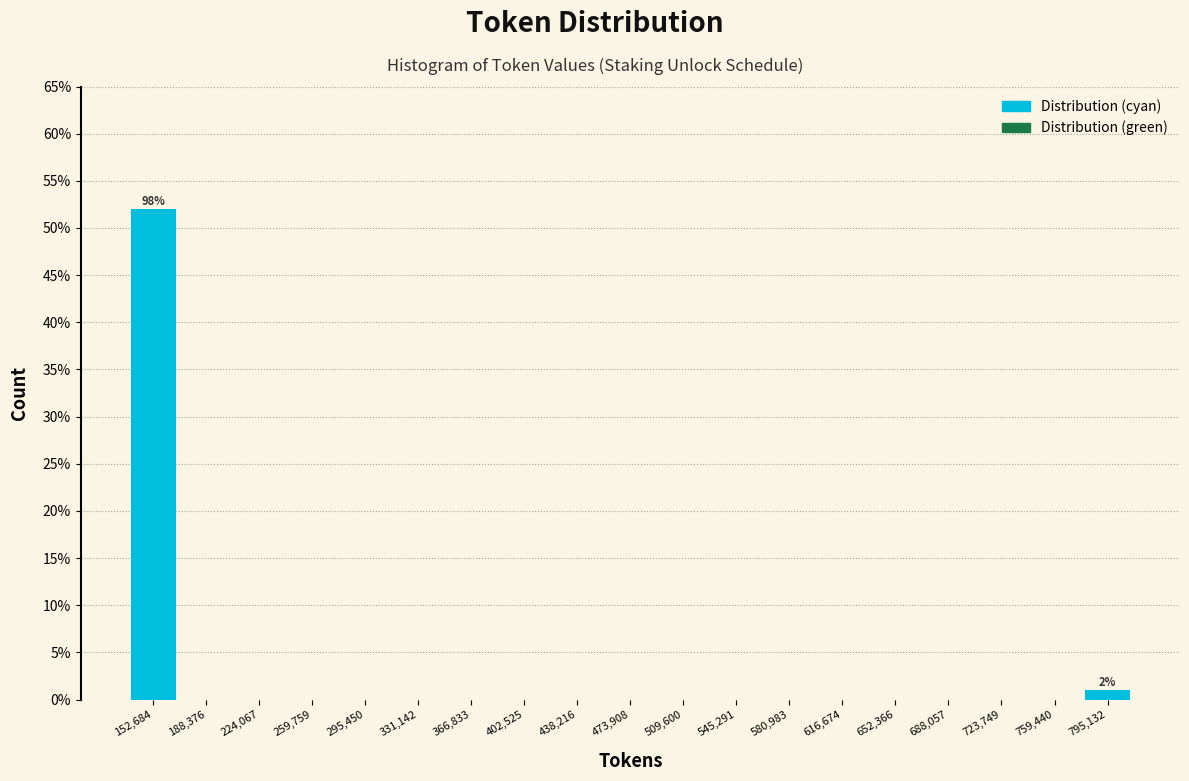

Which range on the x-axis has the tallest bar?

135000 to 170000